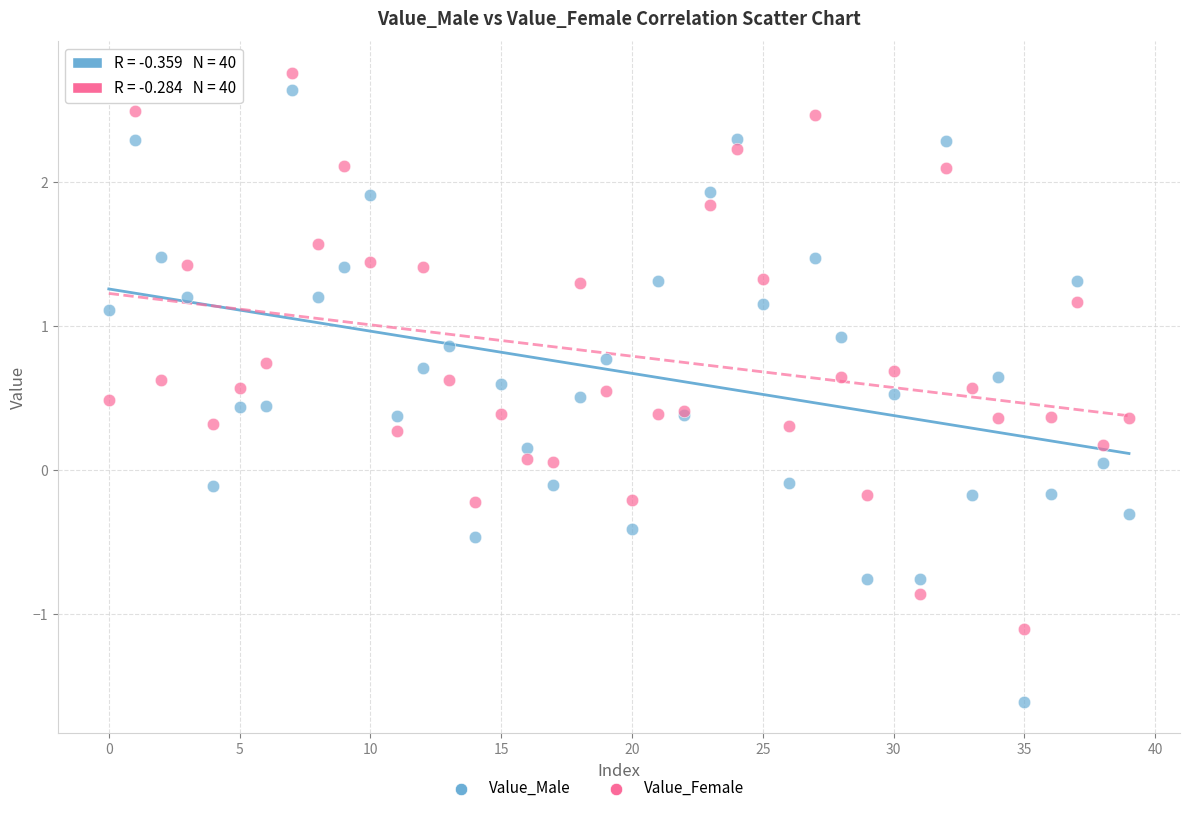

Which series has the widest spread of Y values?

Value_Male